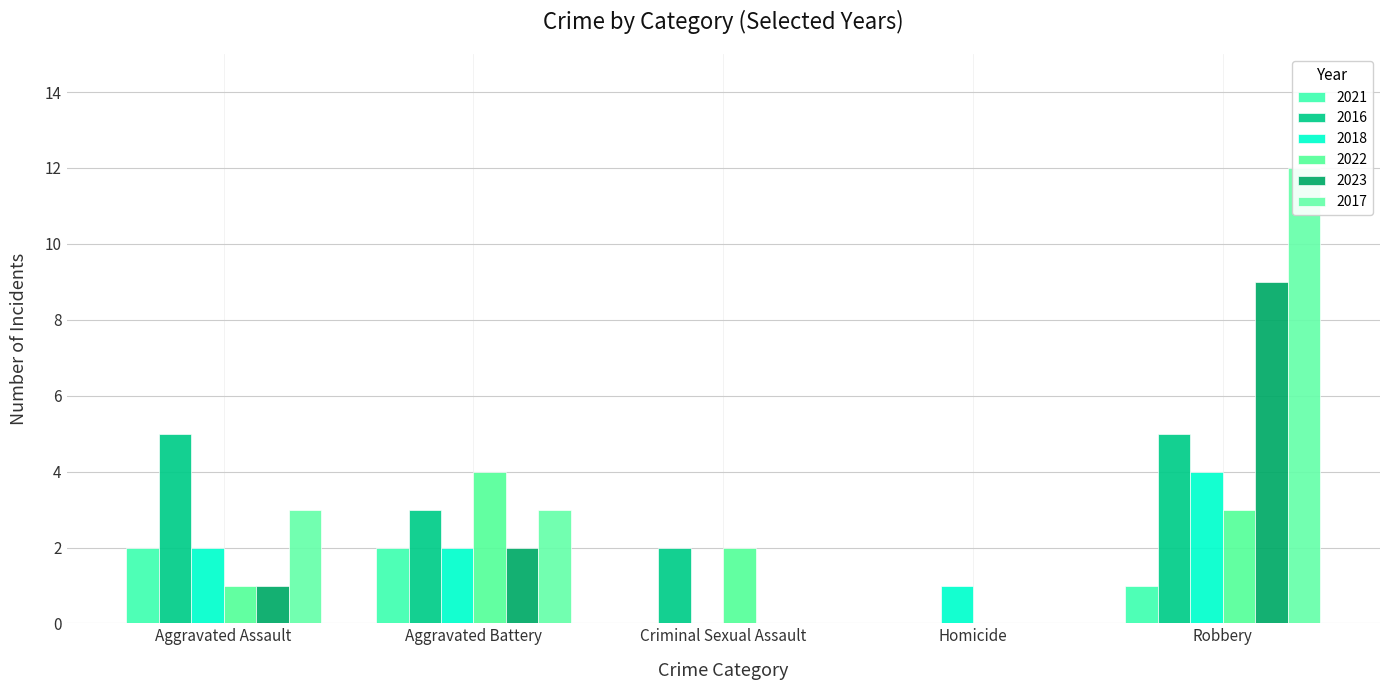

Is the value of 2016 at Criminal Sexual Assault greater than the value of 2022 at Aggravated Assault?

Yes